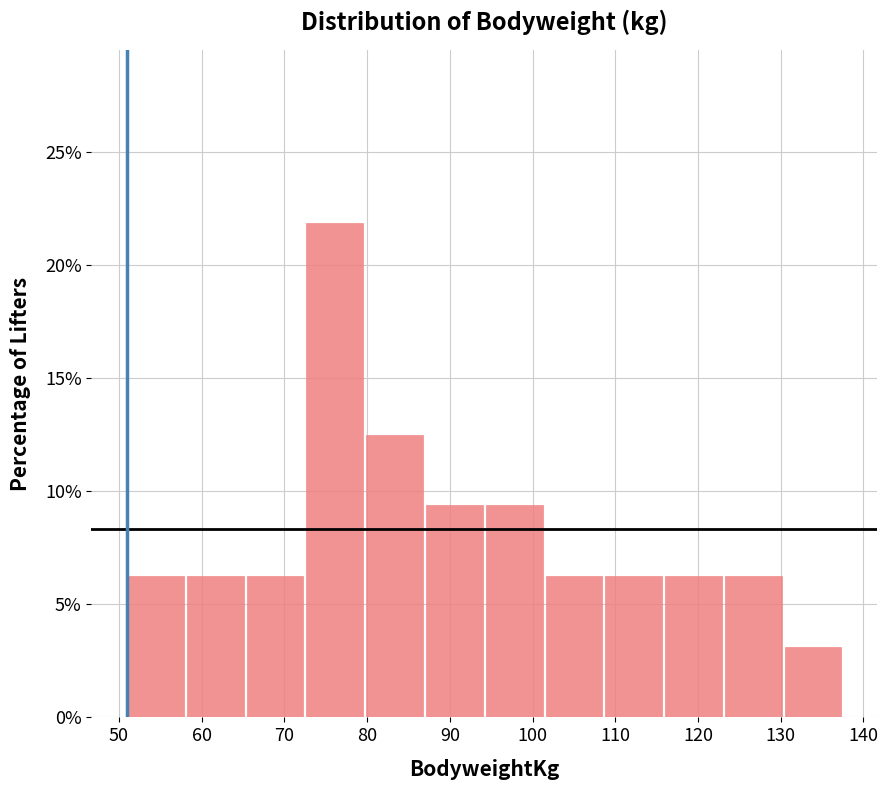

Reading left to right, transcribe this chart: for each bar, give the range it covers on the x-axis and its height. Neither the bar edges nor the heights are printed on the chart, so give them approximately, as read against the axes.

51 to 58: 6.5
58 to 65: 6.5
65 to 73: 6.5
73 to 80: 22.0
80 to 87: 12.5
87 to 94: 9.5
94 to 102: 9.5
102 to 109: 6.5
109 to 116: 6.5
116 to 123: 6.5
123 to 130: 6.5
130 to 138: 3.0